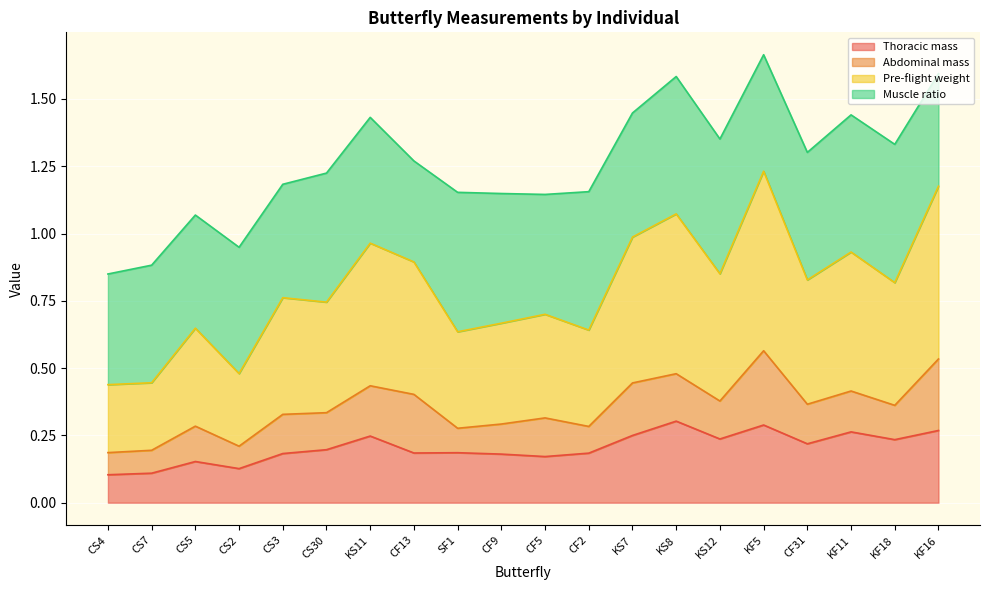

What is the value of the Thoracic mass point at the 6th from the left?

0.2